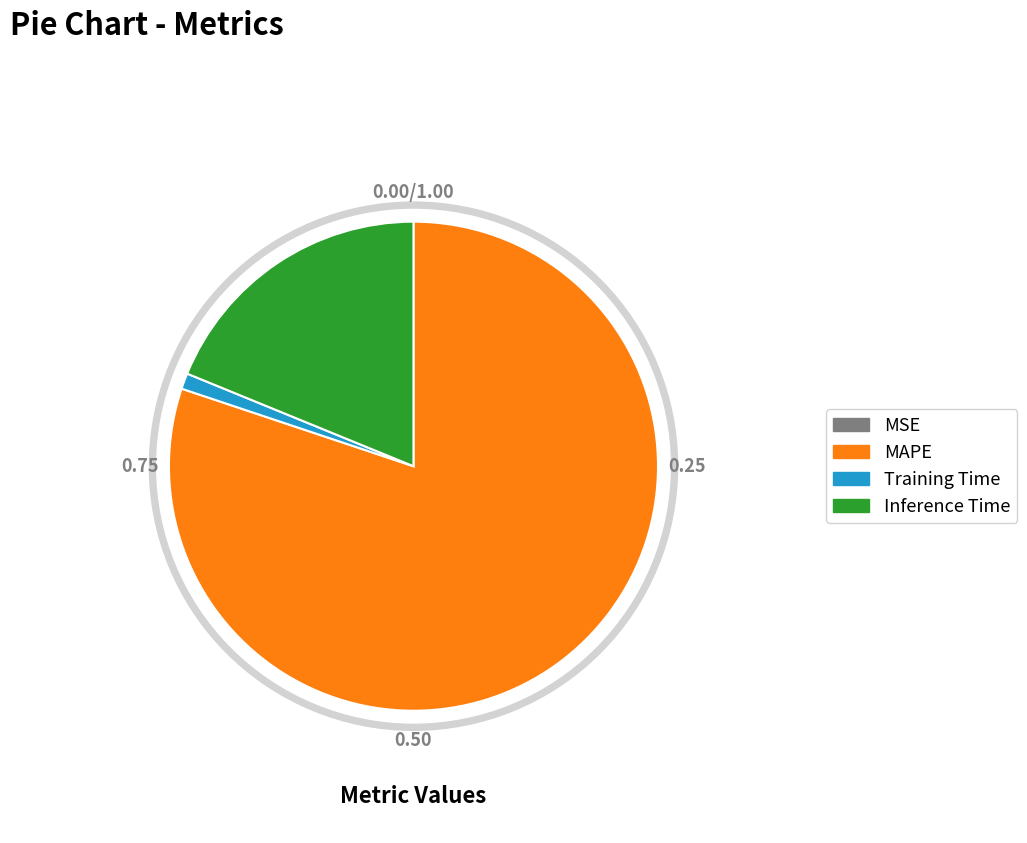

Which category has the smallest portion of the pie?

MSE